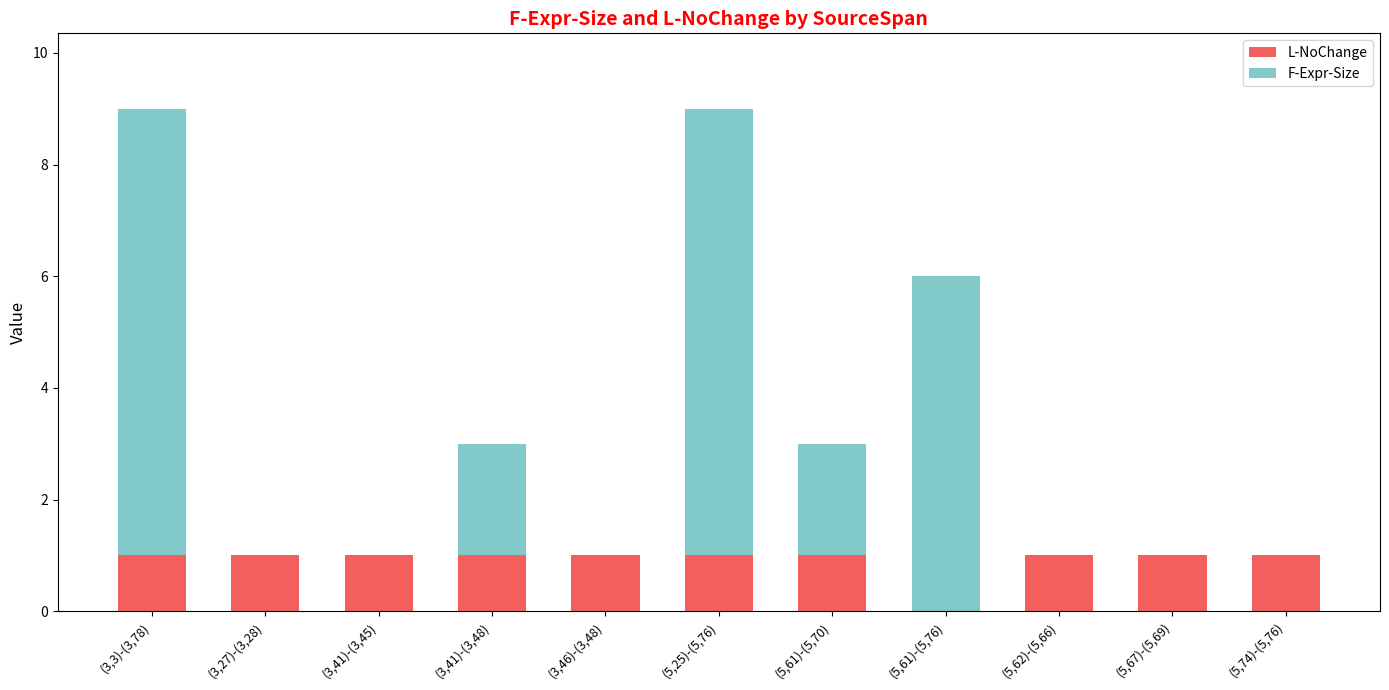

What is the total value across all series at (5,25)-(5,76)?

9